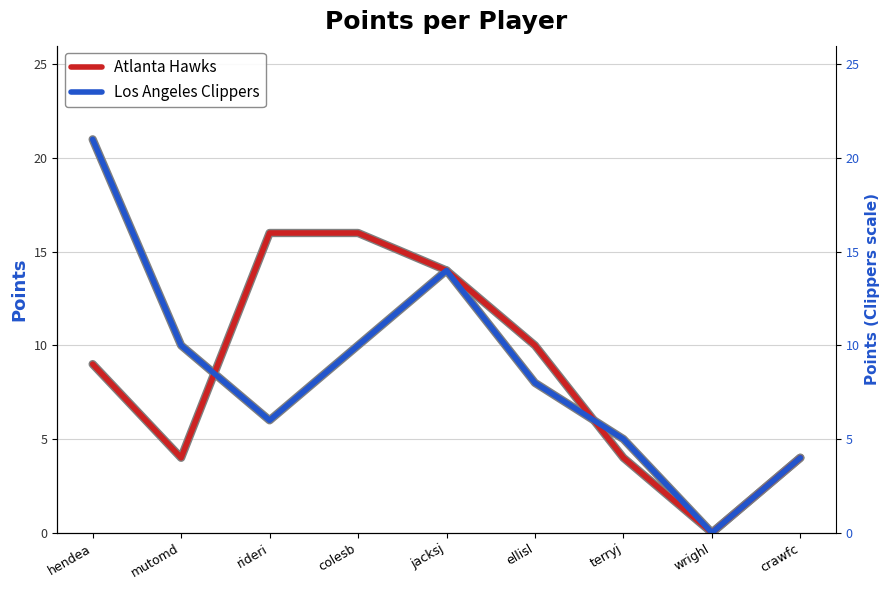

At which category is the sum across all series the highest?

hendea